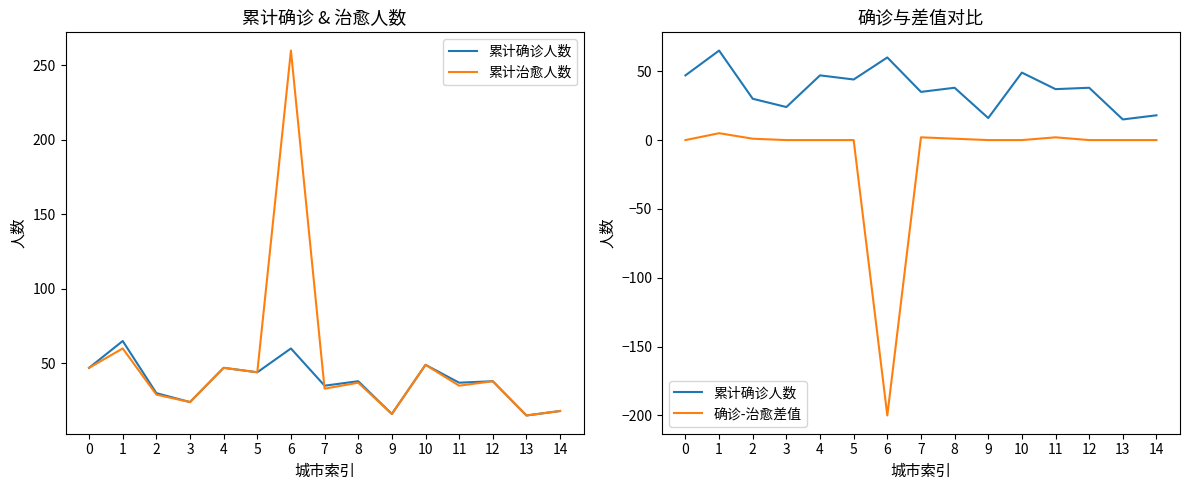

The value of 累计治愈人数 at 8 is 37. True or false?

True